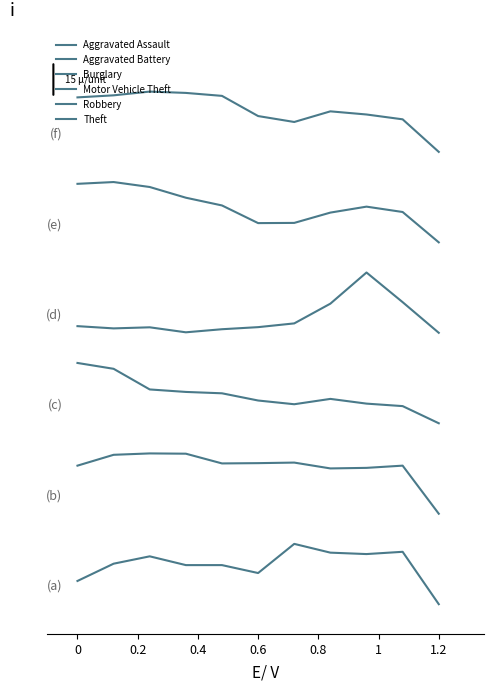

What is the sum of all Burglary values?

38.2